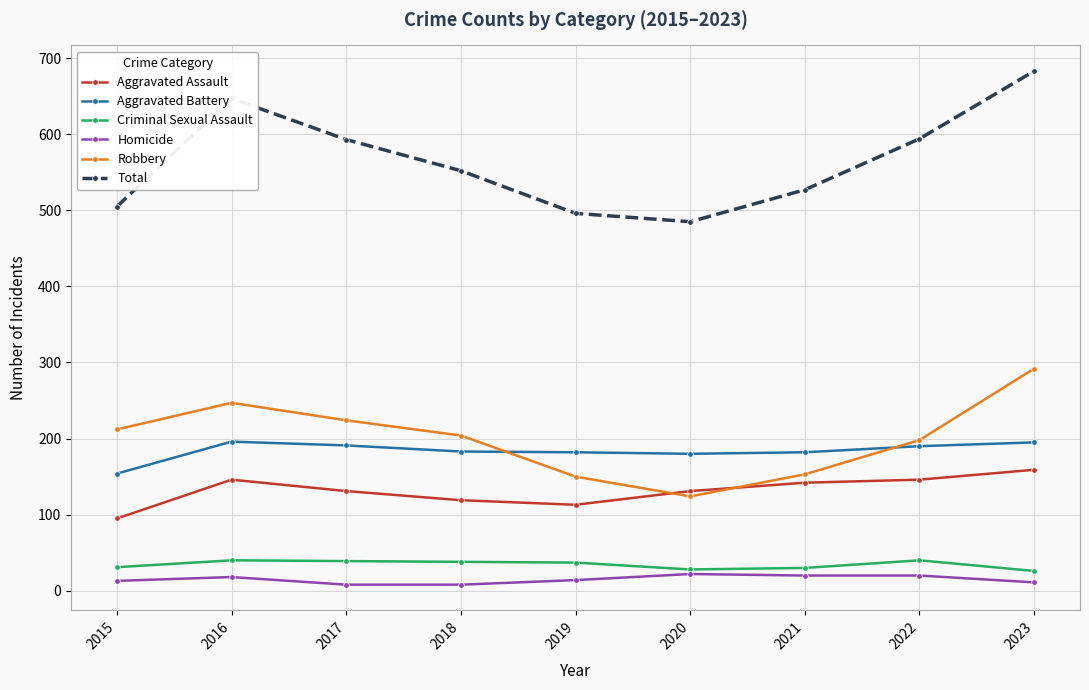

What is the sum of all Robbery values?

1804